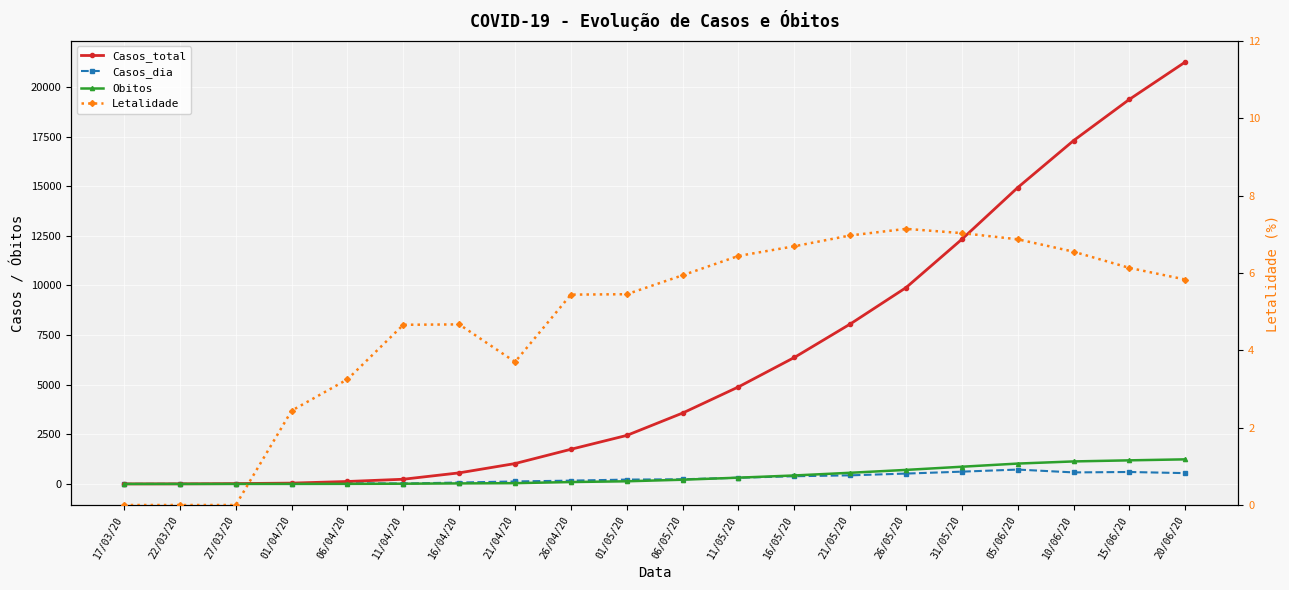

Reading right to left, extract all data points from this chart.

Casos_total: 21254.0	19373.0	17295.0	14928.0	12324.0	9888.0	8053.0	6369.0	4887.0	3570.0	2443.0	1745.0	1026.0	557.0	236.0	123.0	41.0	16.0	4.0	0.0
Casos_dia: 544.0	601.0	580.0	723.0	618.0	521.0	432.0	387.0	311.0	234.0	218.0	166.0	124.0	70.0	19.0	37.0	7.0	3.0	2.0	0.0
Obitos: 1238.0	1188.0	1133.0	1025.0	866.0	706.0	561.0	426.0	315.0	212.0	133.0	95.0	38.0	26.0	11.0	4.0	1.0	0.0	0.0	0.0
Letalidade: 5.8	6.1	6.5	6.9	7.0	7.1	7.0	6.7	6.4	5.9	5.5	5.4	3.7	4.7	4.7	3.2	2.4	0.0	0.0	0.0